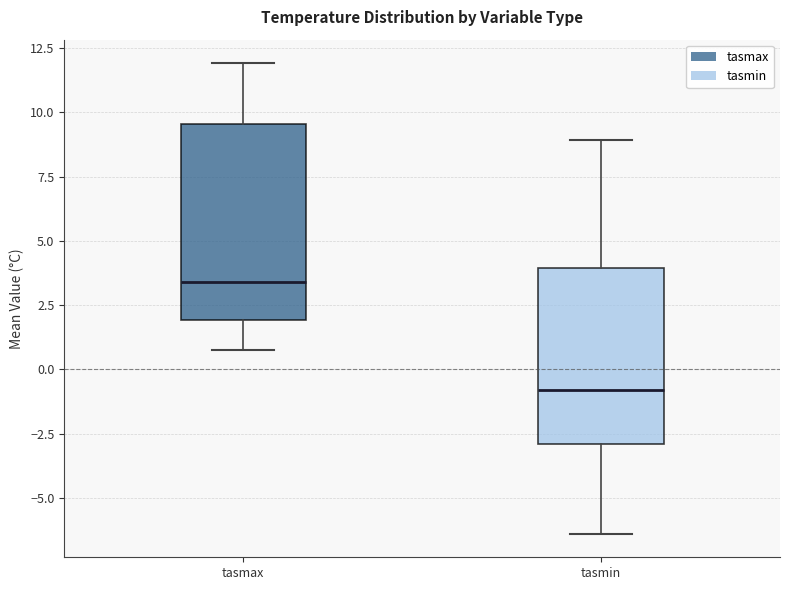

Comparing the boxes themselves (not the whiskers), which one is the tallest?

tasmax